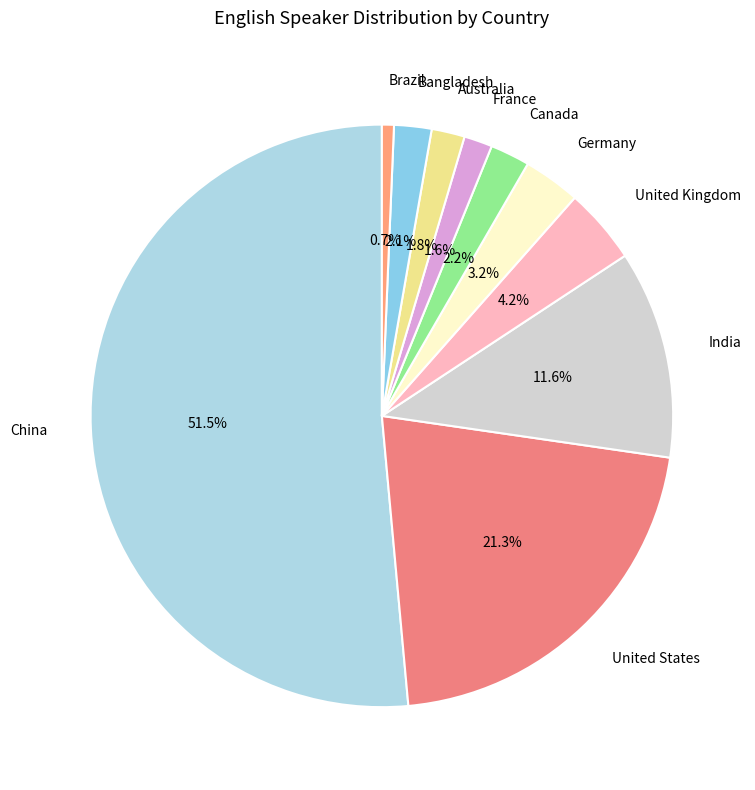

How many segments does this pie chart have?

10